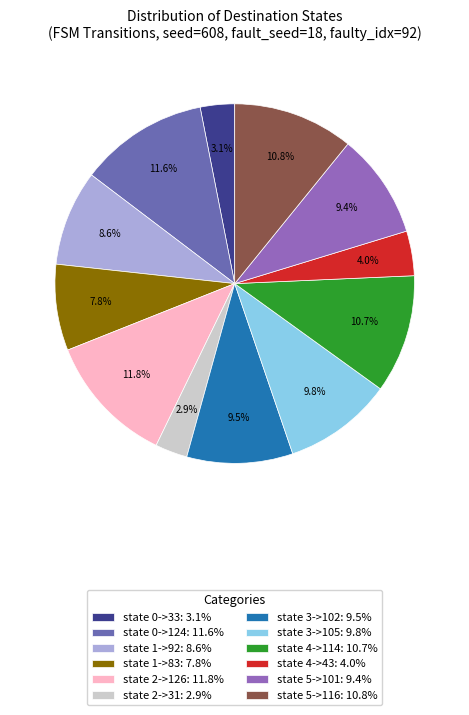

What percentage is the state 2->31 slice, to the nearest percent?

3%